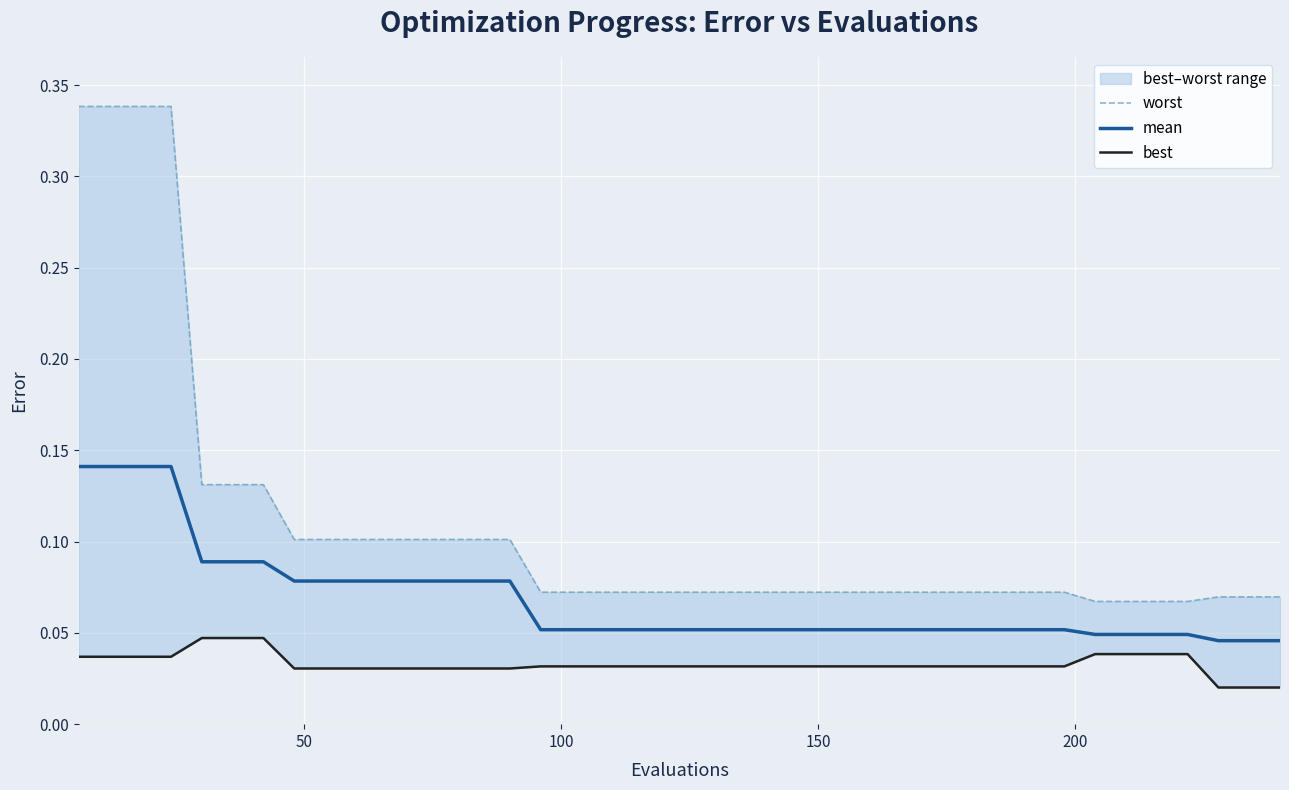

True or false: mean and best cross at least once.

False